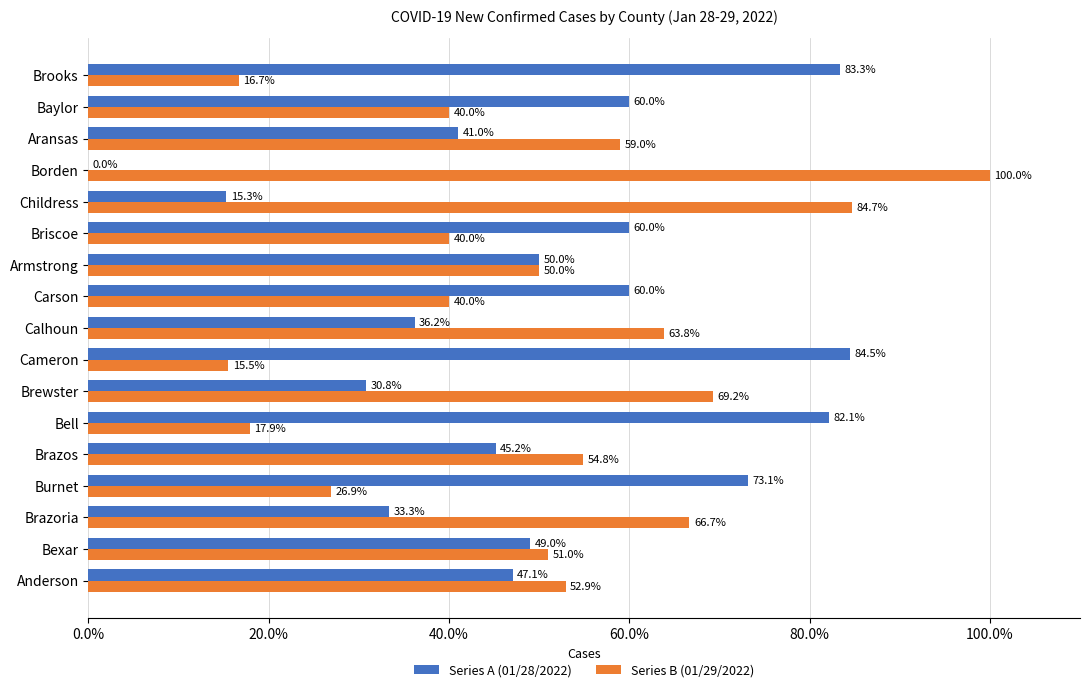

Count the number of categories in the chart.

17